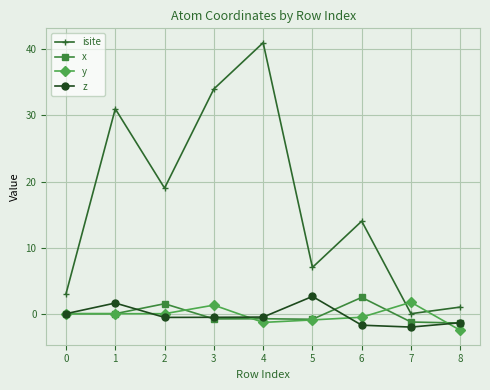

How many categories are shown in the chart?

9